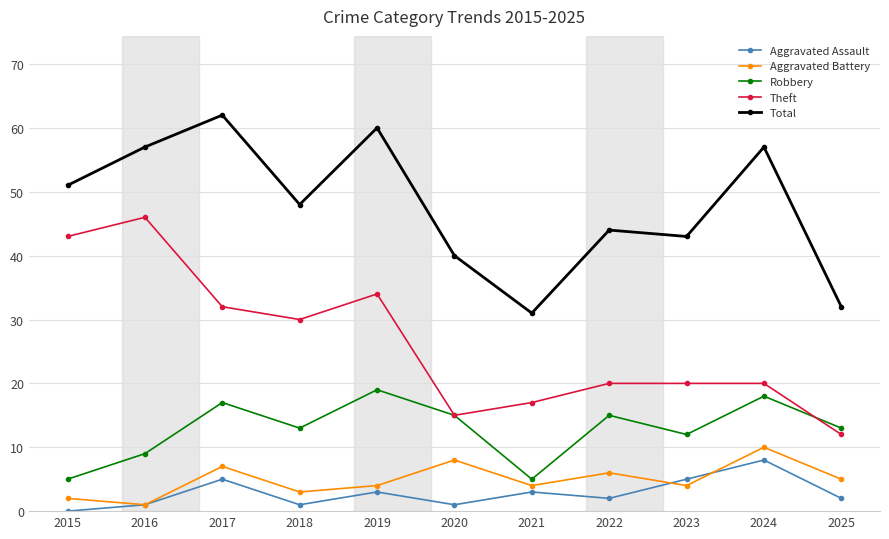

Read the Aggravated Battery value at 2016.

1